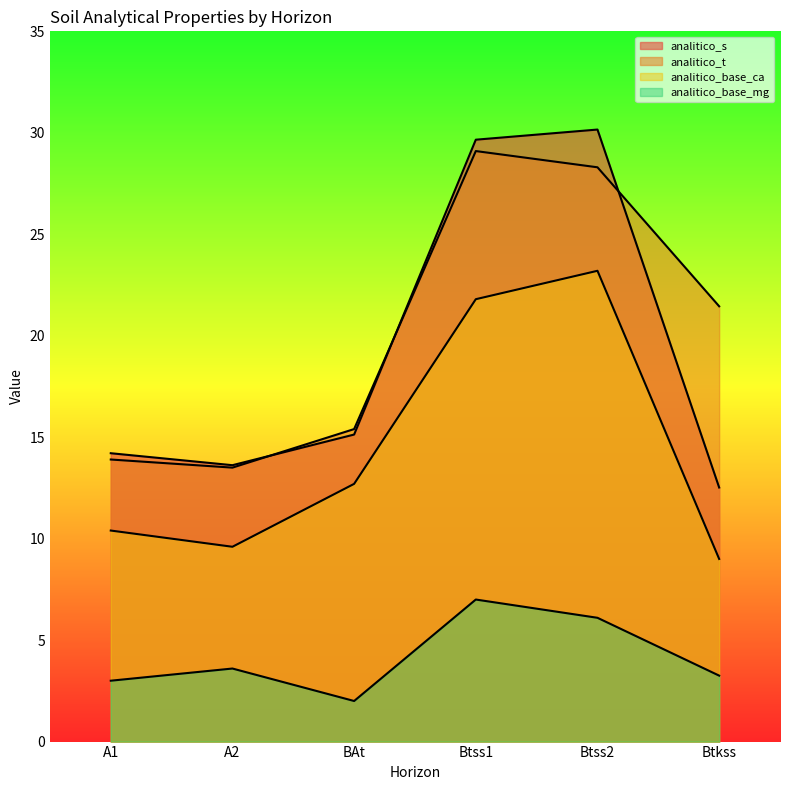

How many values in the analitico_base_mg series are below 3?

1